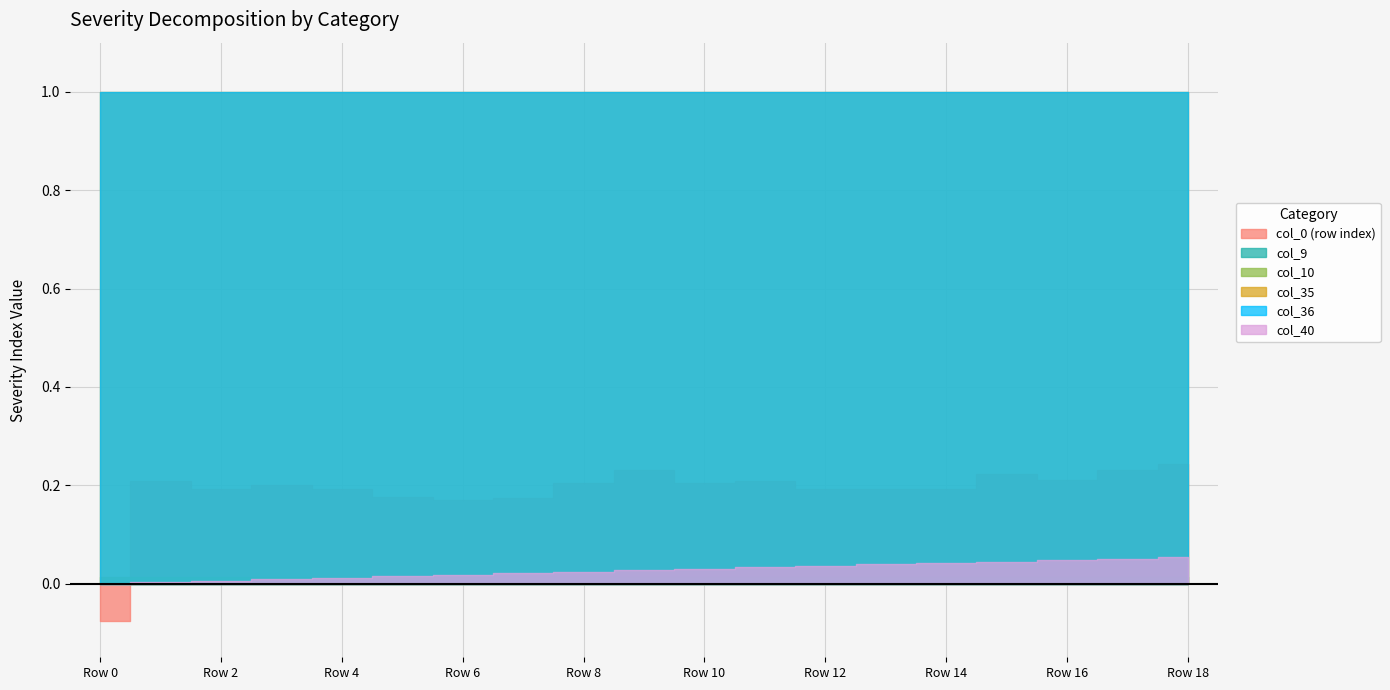

How many lines are shown in the chart?

6